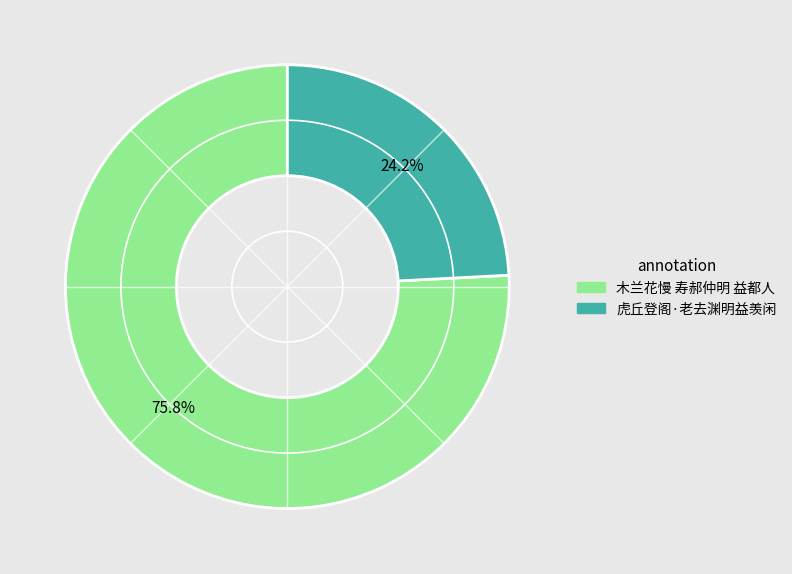

How many segments does this pie chart have?

2